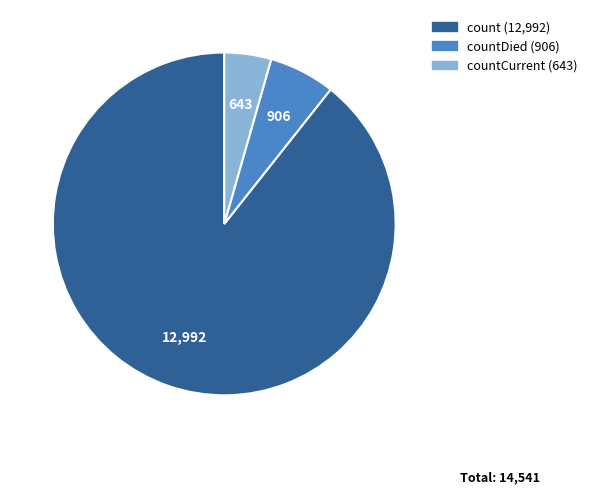

Is there a majority slice in this chart?

Yes